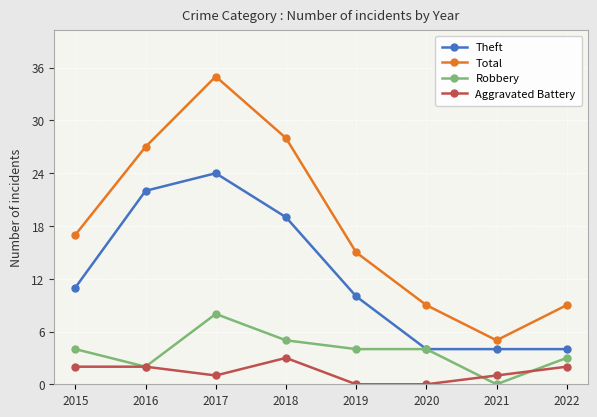

At which category is the sum across all series the highest?

2017